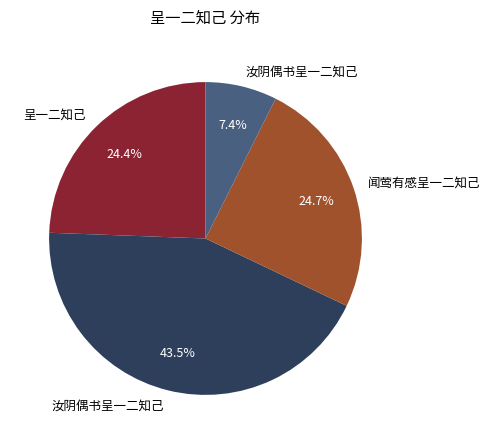

Is there a majority slice in this chart?

No